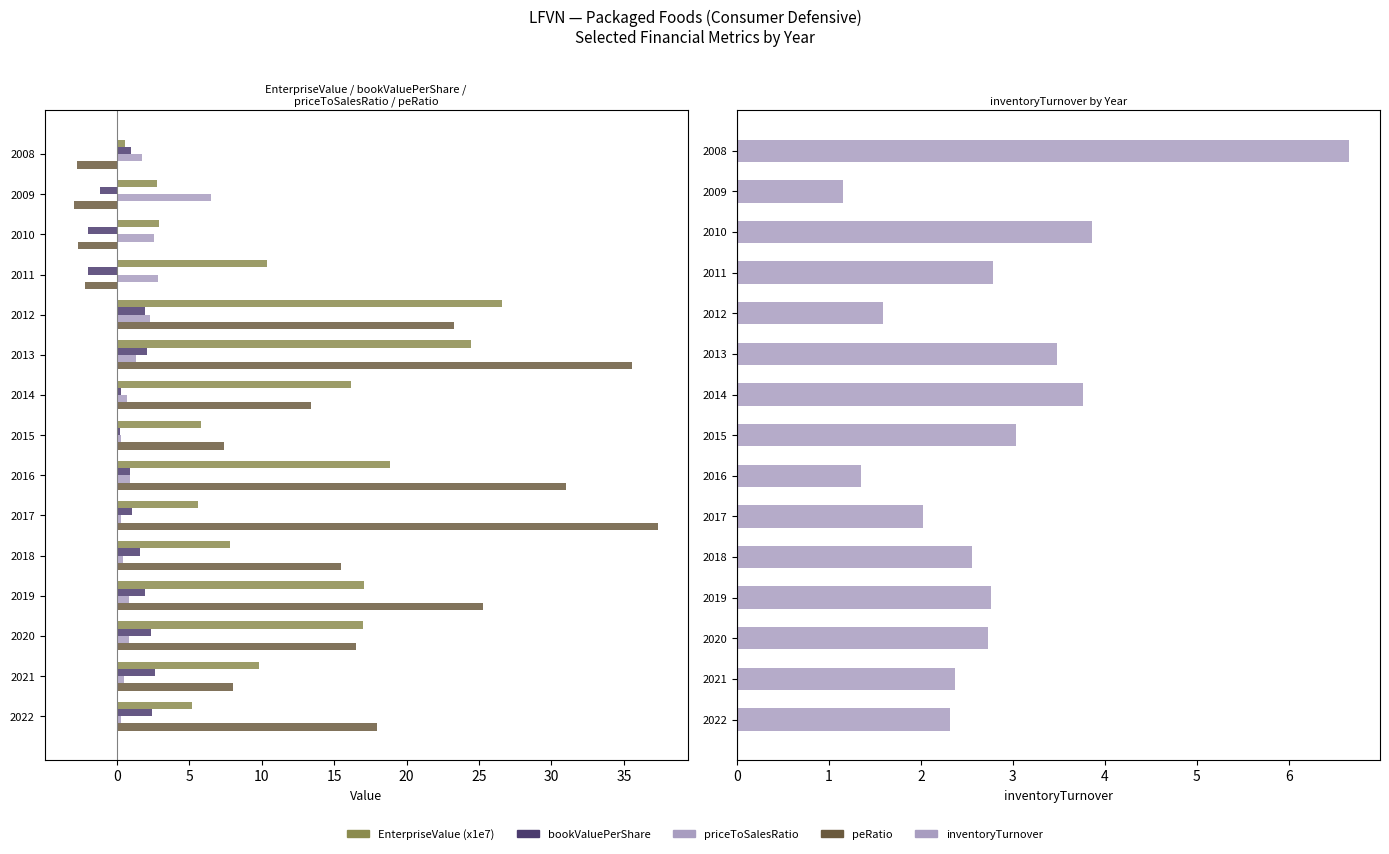

True or false: EnterpriseValue (x1e7) has a value of 17.0 at 2019.

True